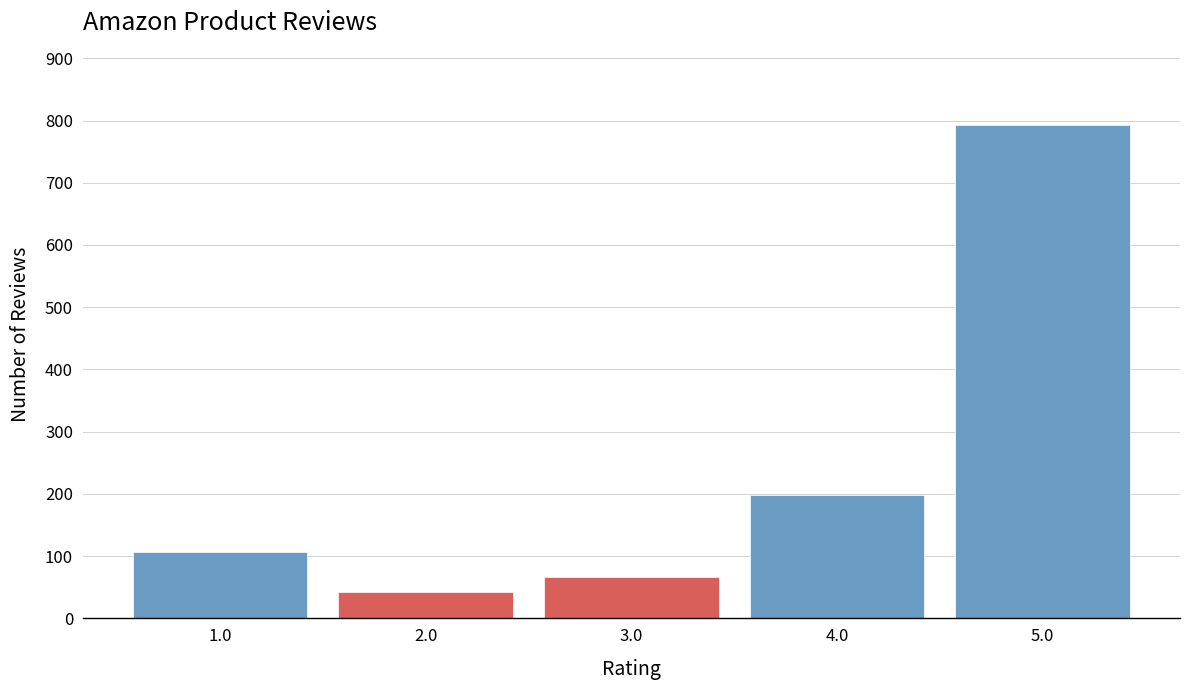

Reading left to right, what are all the values shown in this chart?

1.0=107	2.0=43	3.0=67	4.0=198	5.0=793